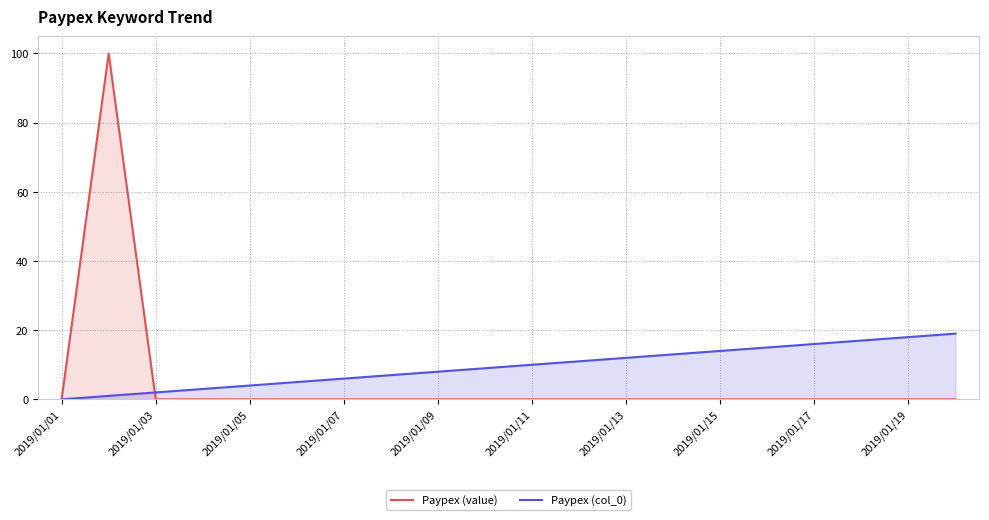

List the series in order of their peak value, lowest first.

Paypex (col_0), Paypex (value)